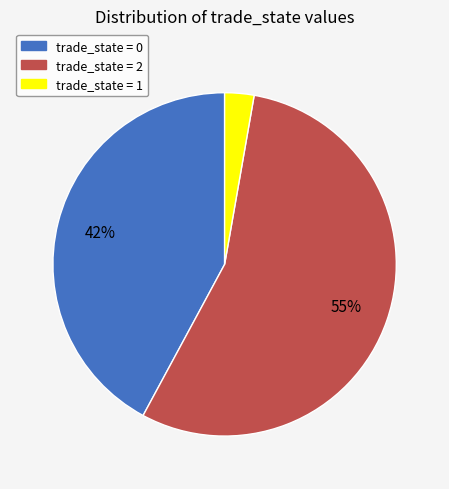

To the nearest percent, what is the average slice percentage?

33%